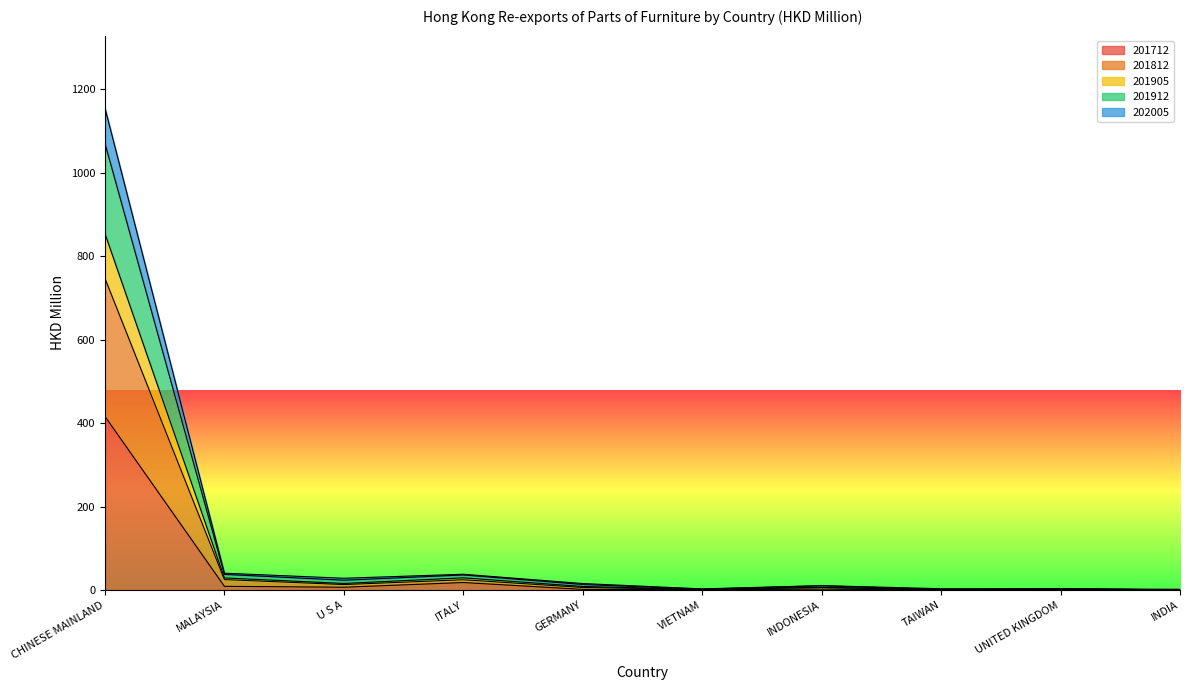

At which category is the sum across all series the highest?

CHINESE MAINLAND